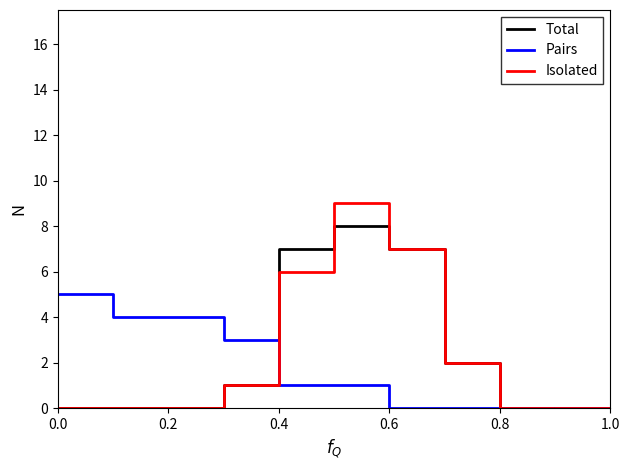

What is the highest value of the Pairs series?

5